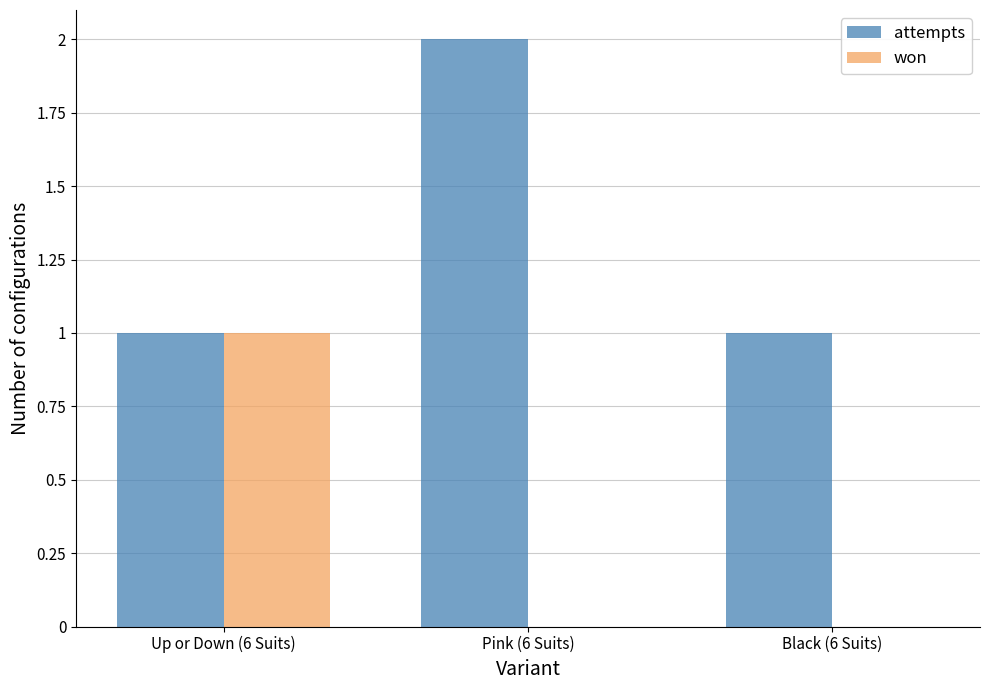

Between Pink (6 Suits) and Black (6 Suits), which series saw the biggest shift?

attempts